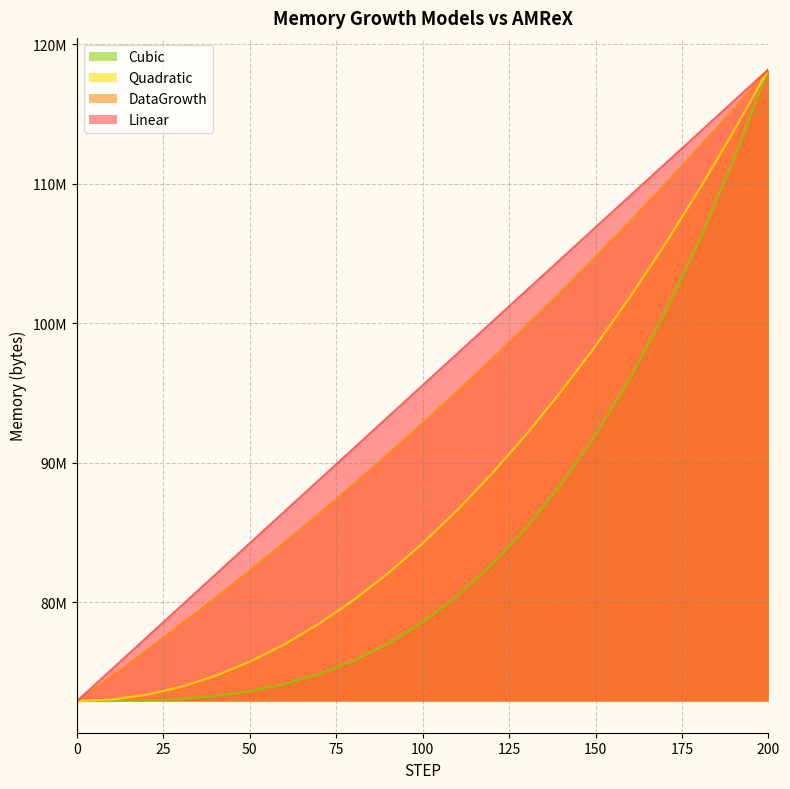

What is the difference between the DataGrowth values at 140 and 90?

11623522.9